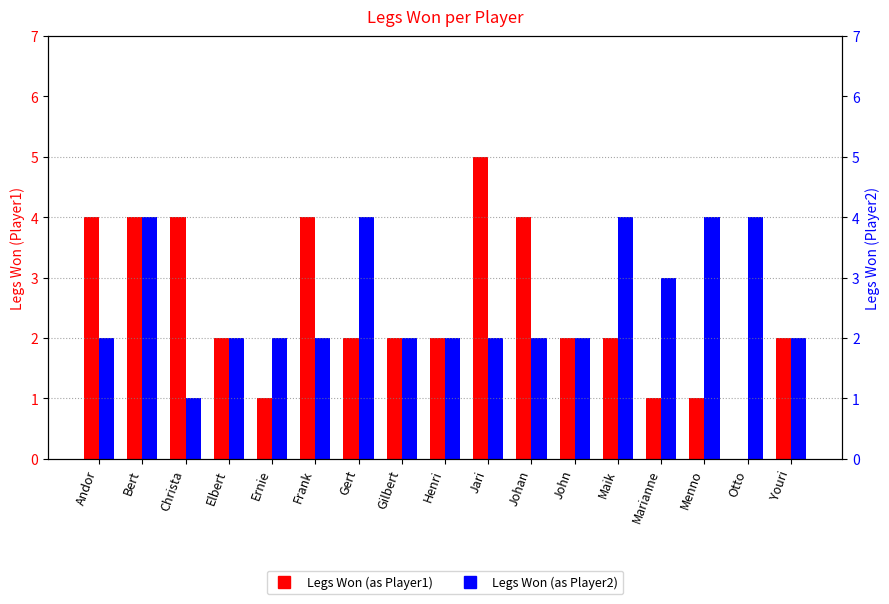

The value of Legs Won (as Player2) at Elbert is 2. True or false?

True